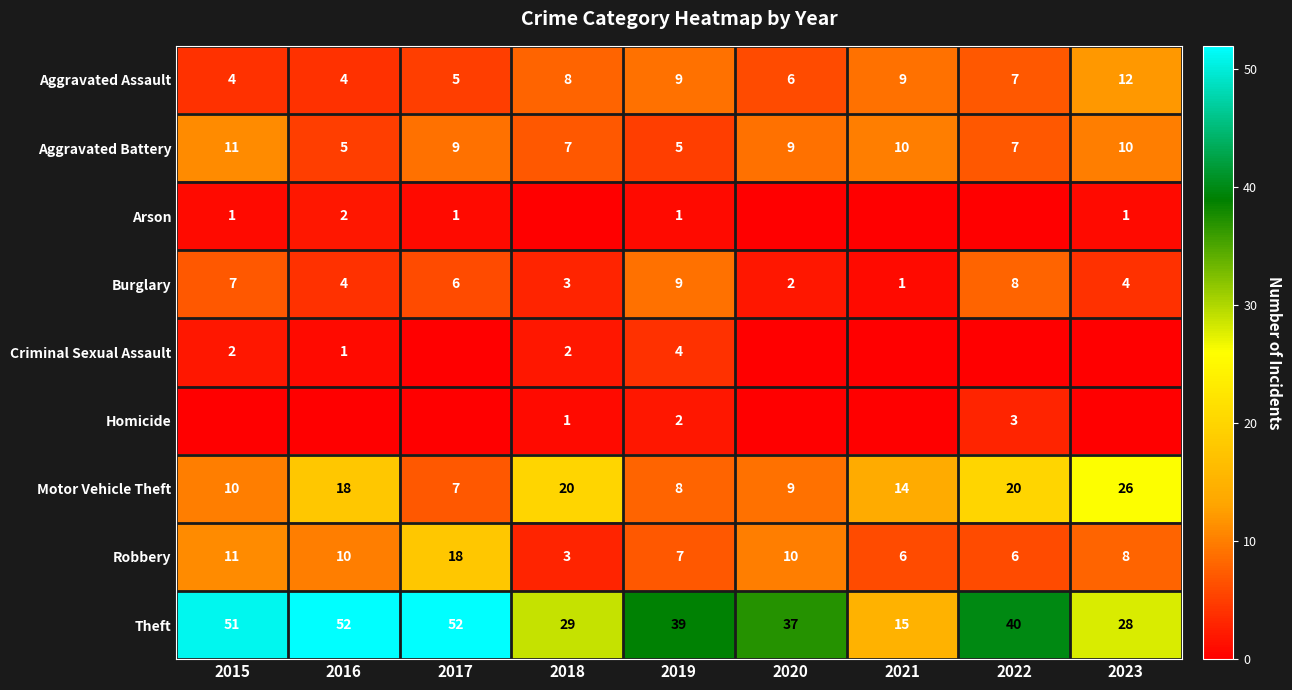

At which label does Burglary reach its peak?

2019